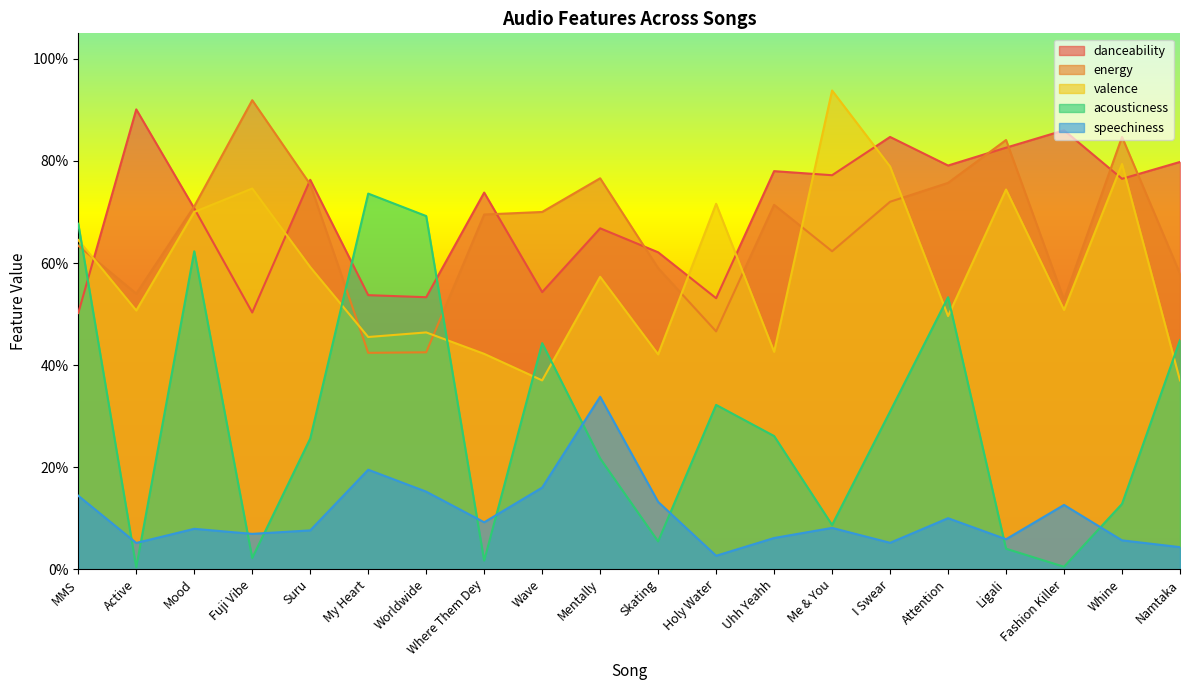

What is the sum of the danceability values at Namtaka and Mentally?

1.5